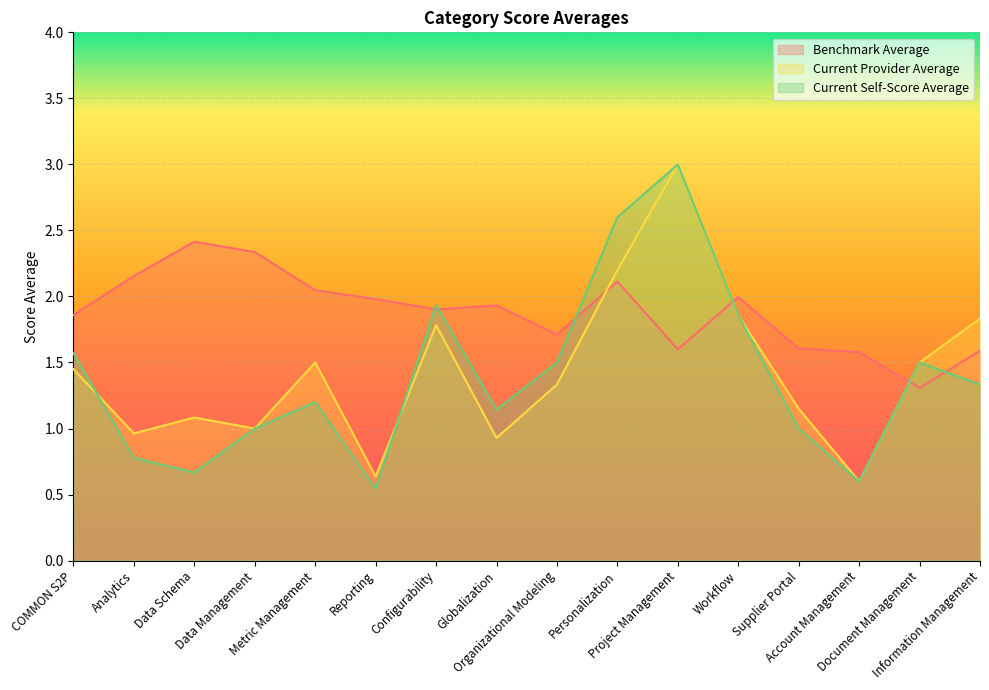

Which category has the highest value across all series?

Project Management